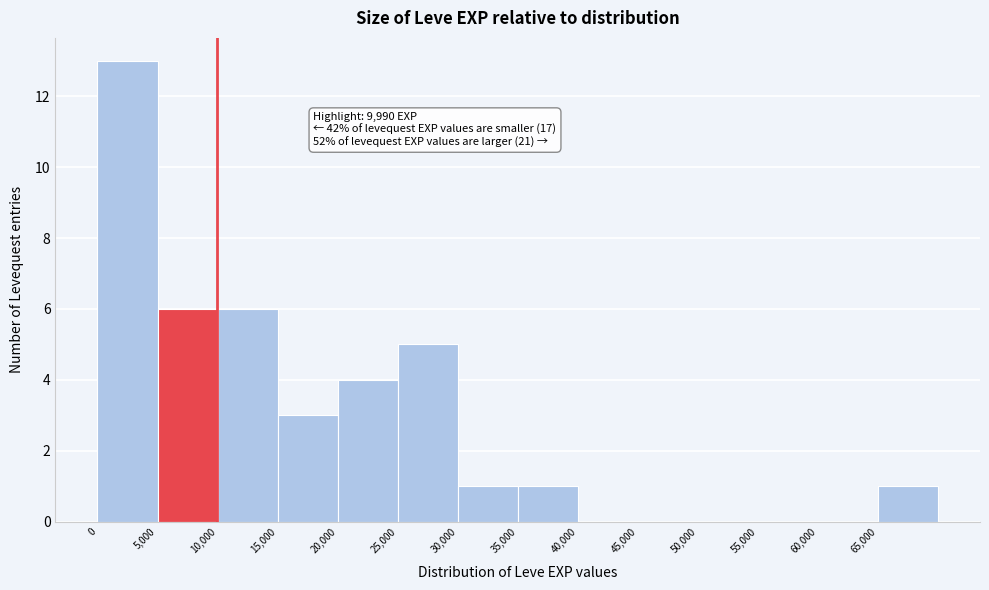

Which range on the x-axis has the tallest bar?

0 to 5000